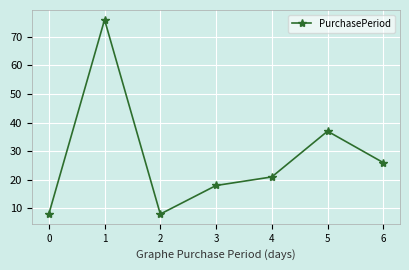

Reading left to right, extract all data points from this chart.

0=8	1=76	2=8	3=18	4=21	5=37	6=26